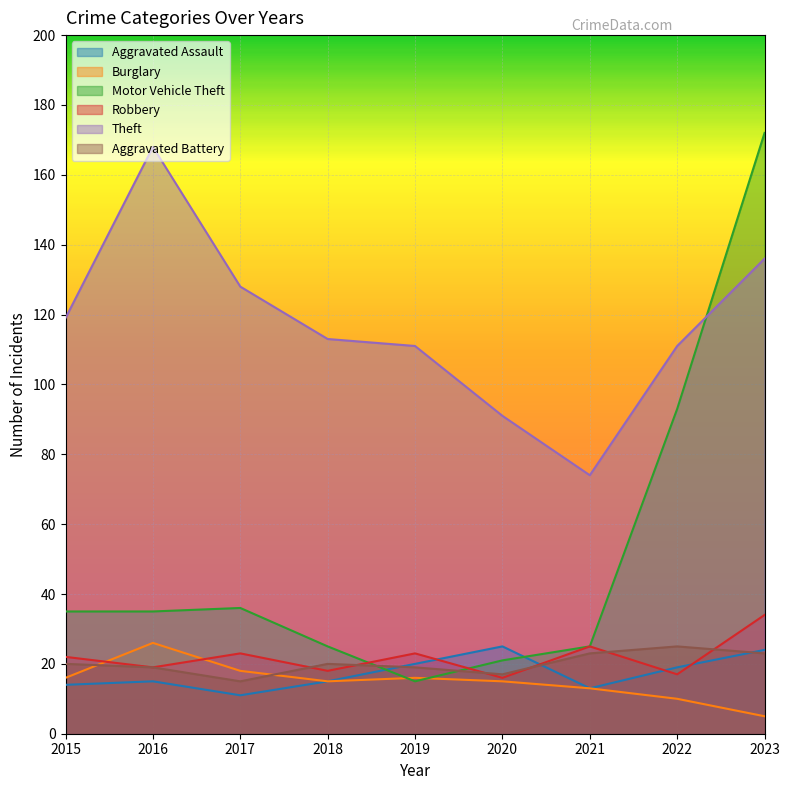

What is the sum of all Theft values?

1051